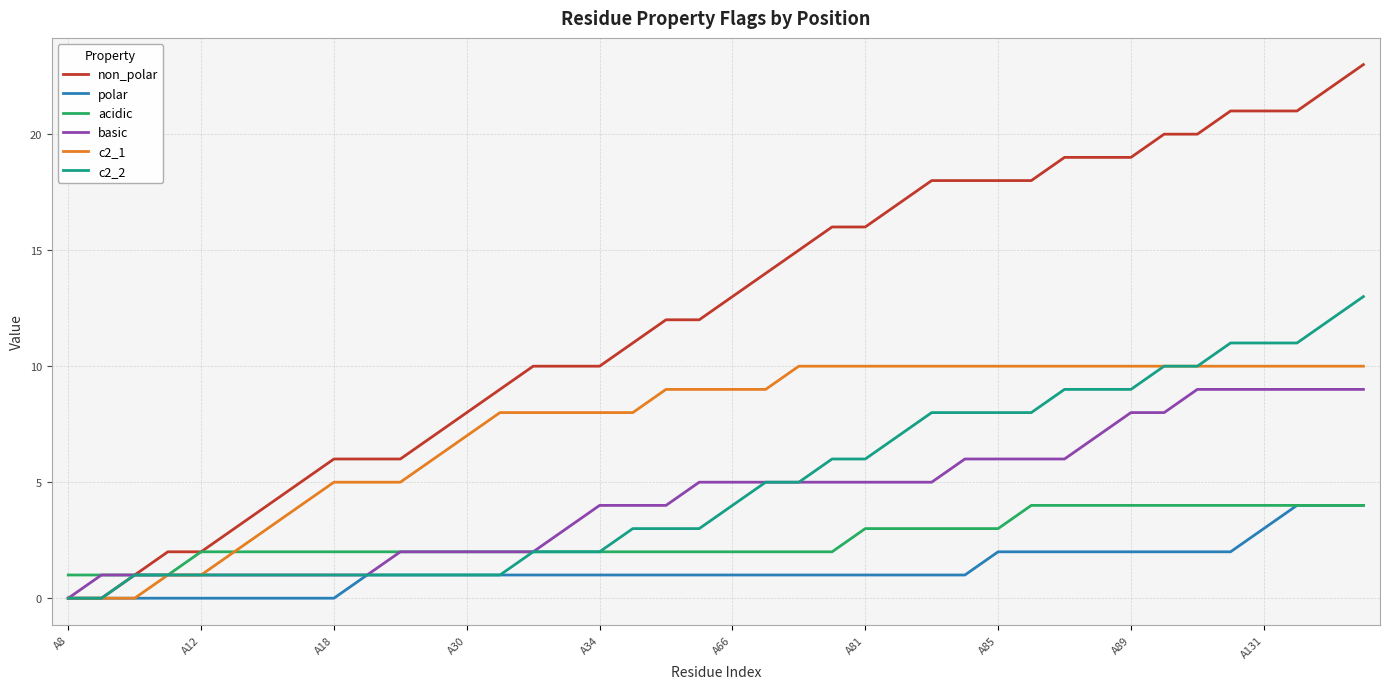

What is the greatest value displayed?

23